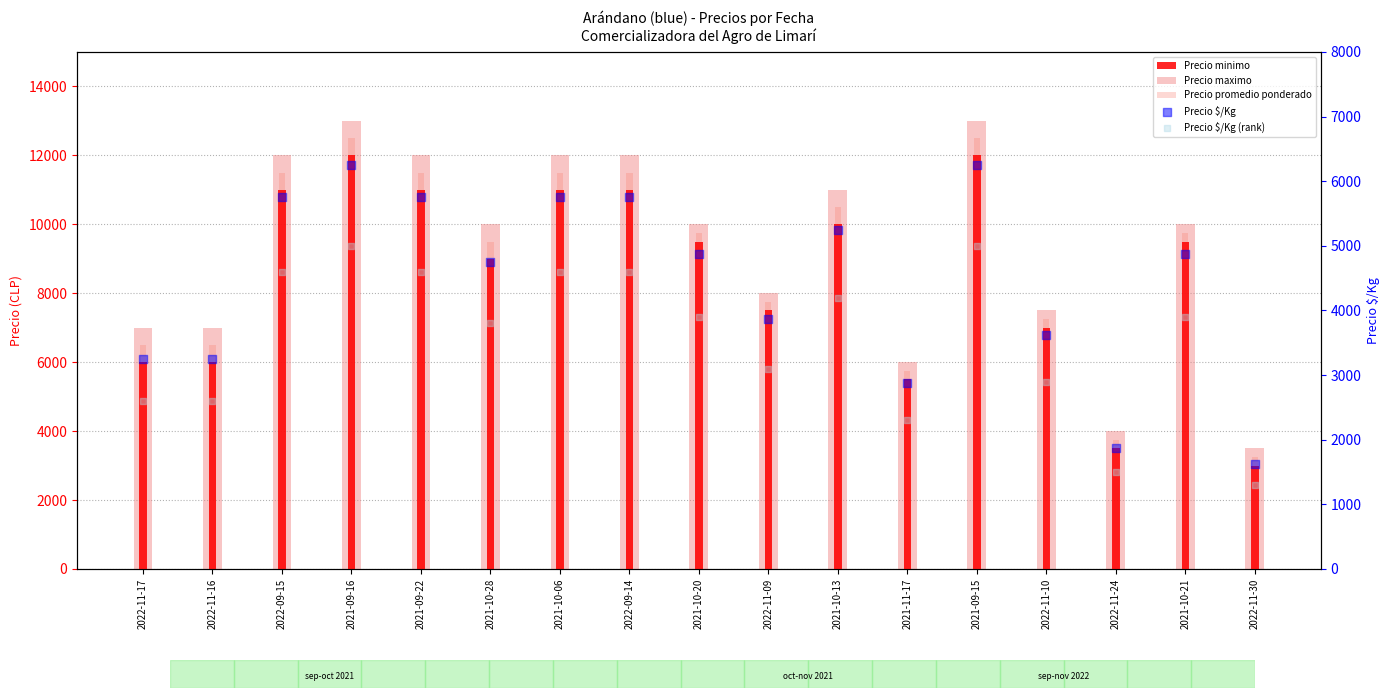

Which series has the largest total across all categories?

Precio maximo